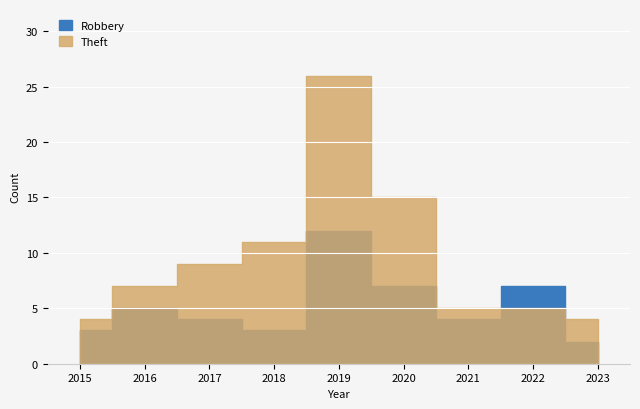

Which label corresponds to the largest value in the chart?

2019